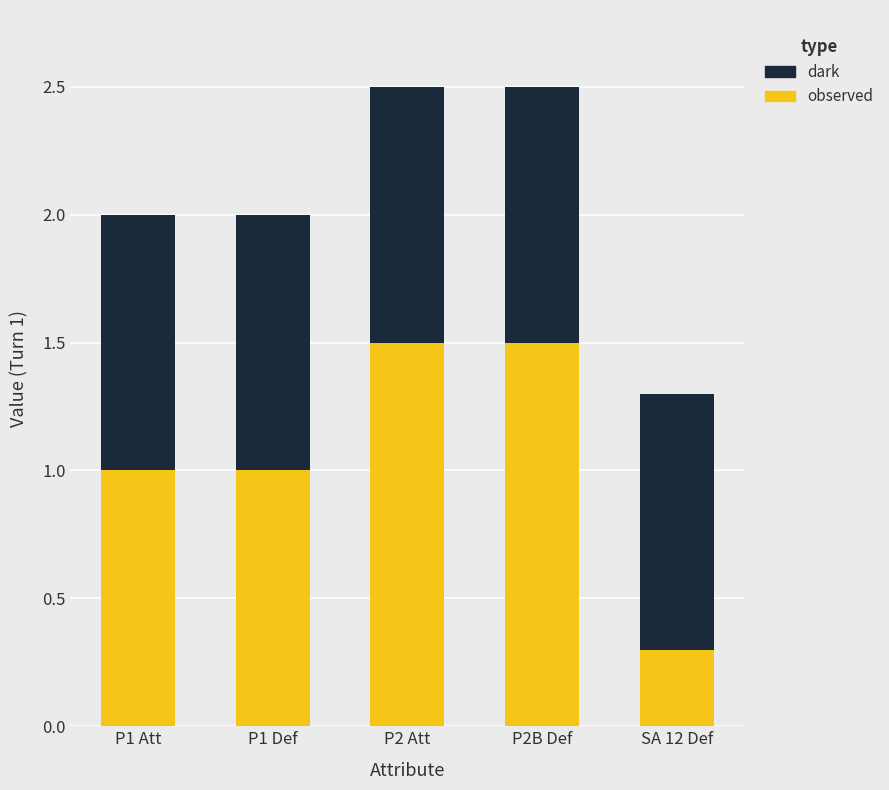

What is the difference between the second highest and second lowest values in the observed series?

0.5